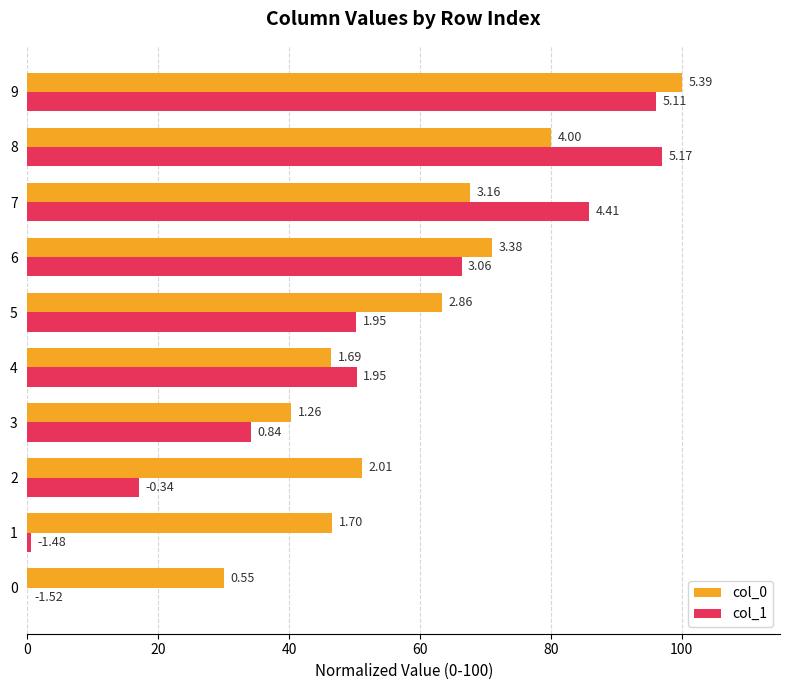

What are all the series names shown in the legend?

col_0, col_1